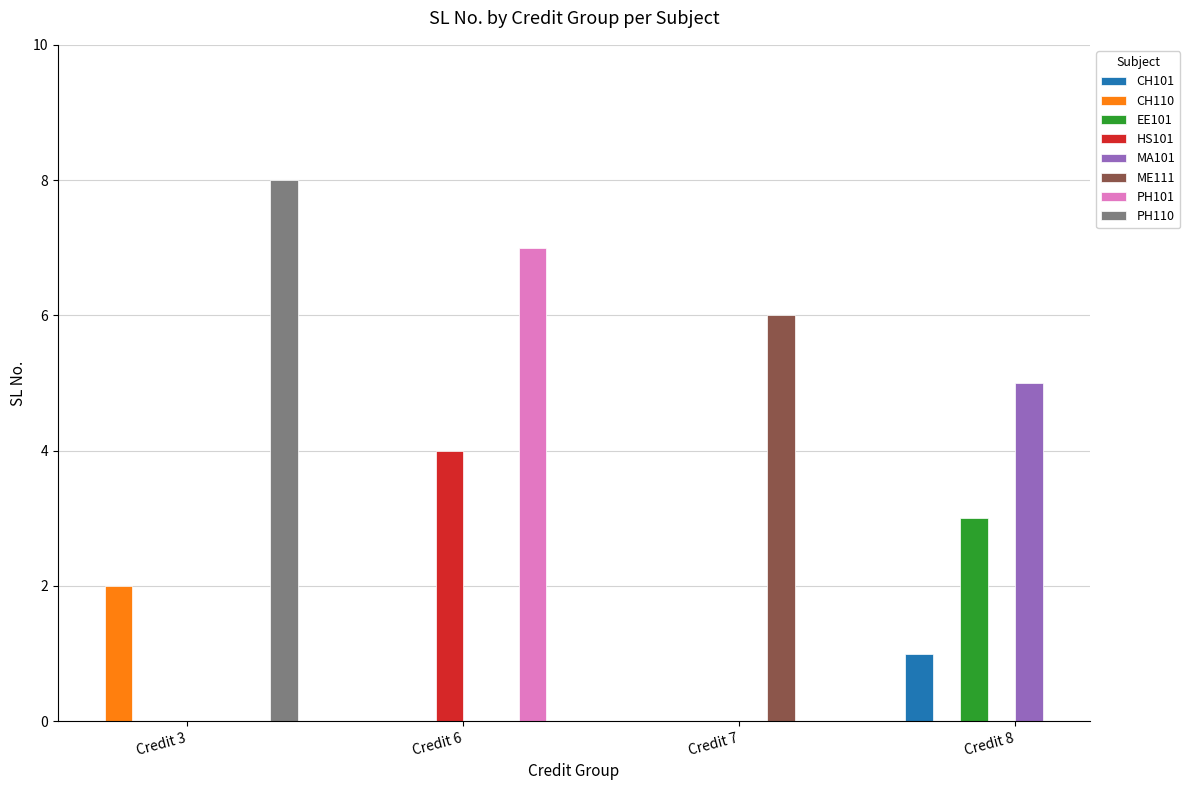

What is the value of the 6th bar from the left?

6